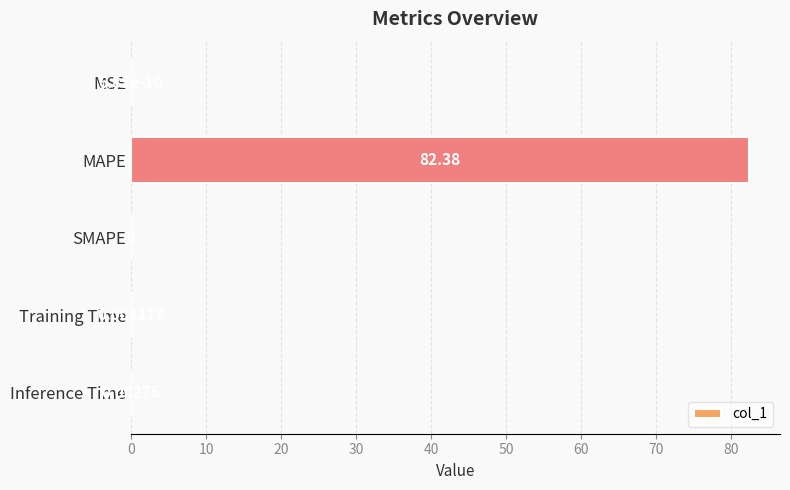

Where is the data nearest to the value 41?

Training Time